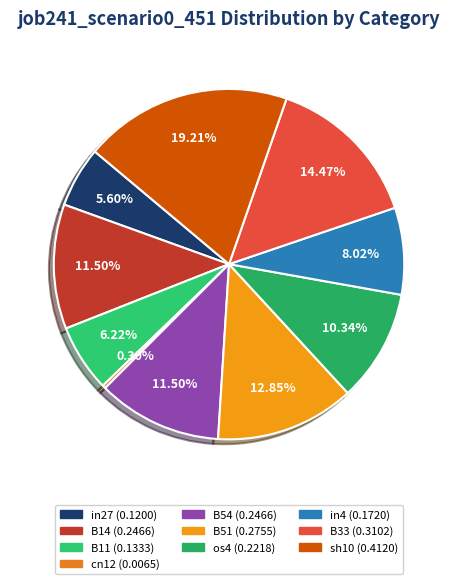

Count the number of slices in the pie.

10